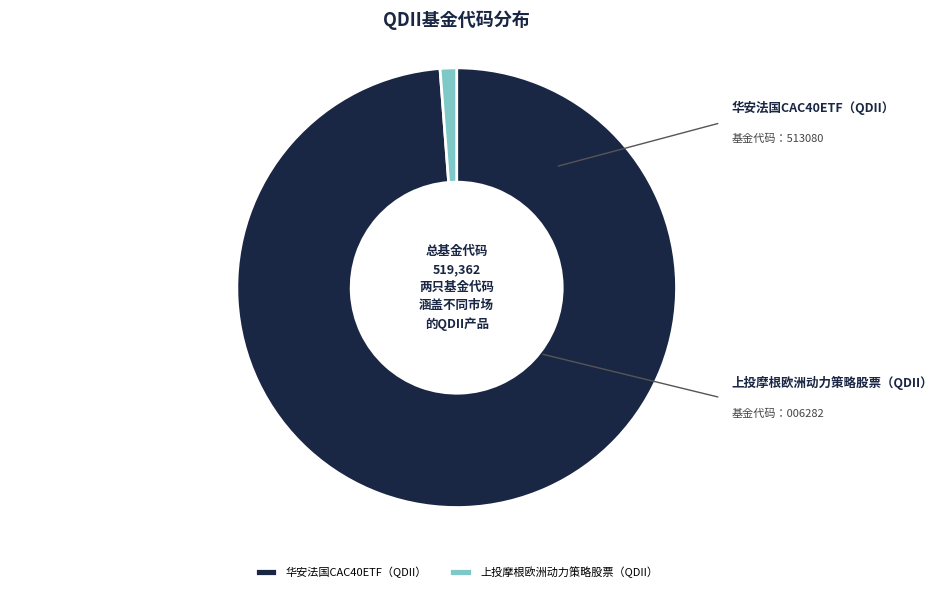

The 上投摩根欧洲动力策略股票（QDII） slice represents 14% of the pie. True or false?

False